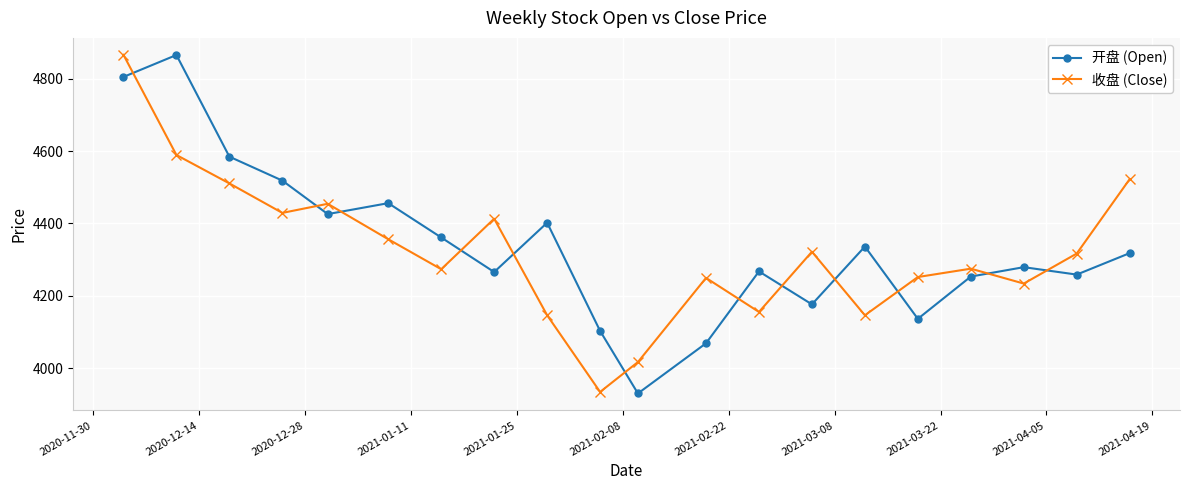

What is the maximum value shown in the chart?

4866.0